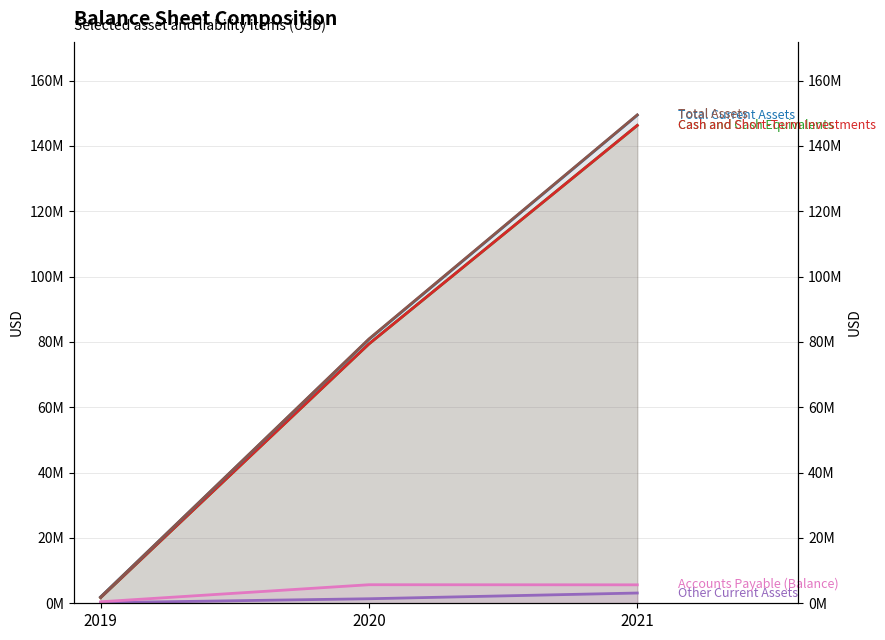

At which label does Accounts Payable (Balance) reach its minimum?

2019